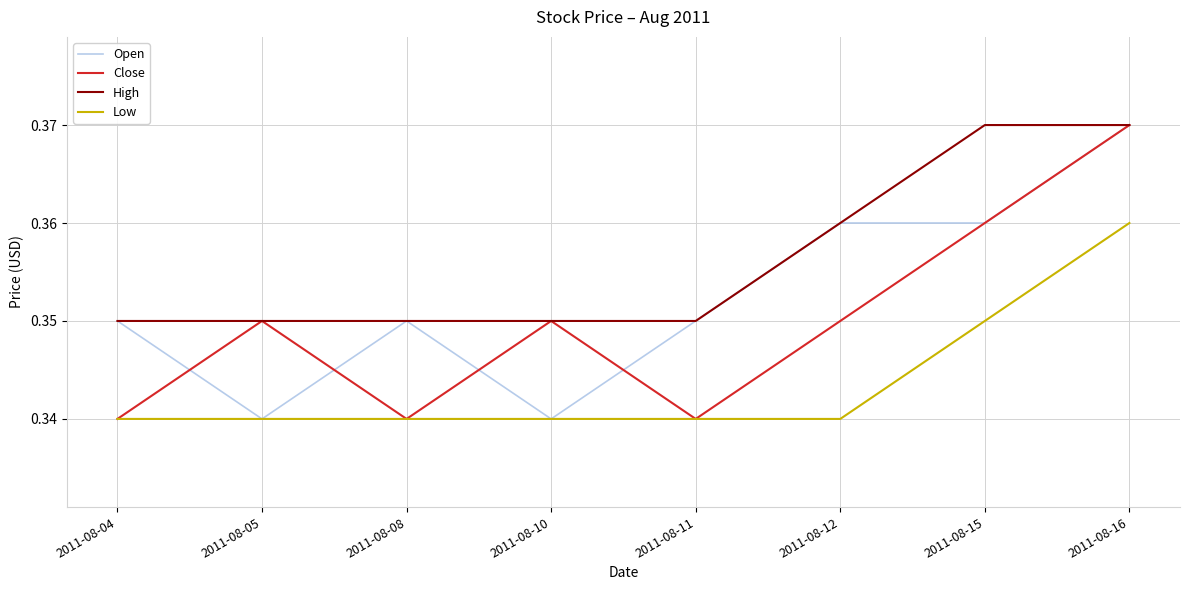

Which series changed the most between 2011-08-11 and 2011-08-16?

Close